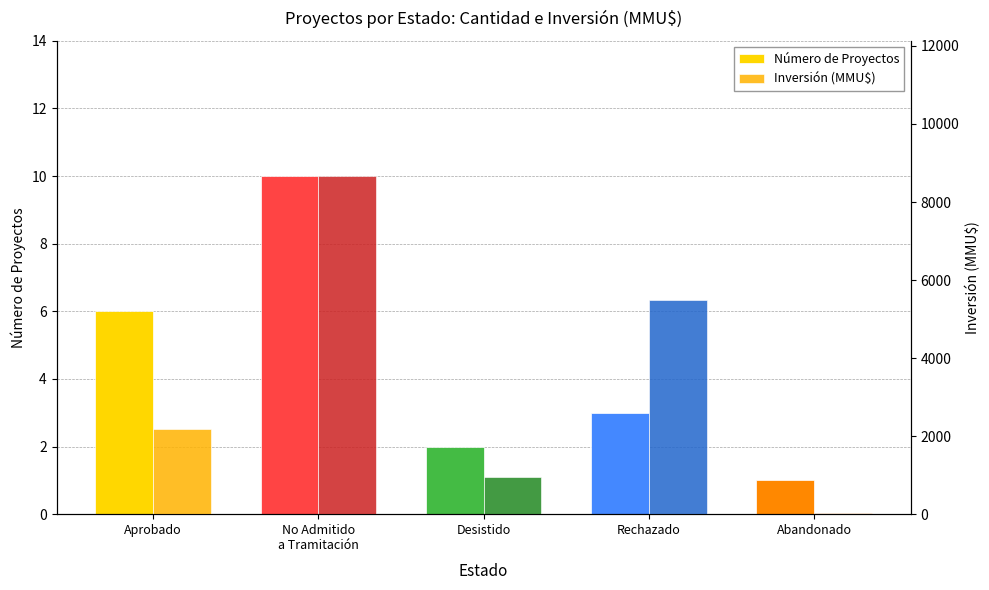

Which category has the lowest value in the Número de Proyectos series?

Abandonado